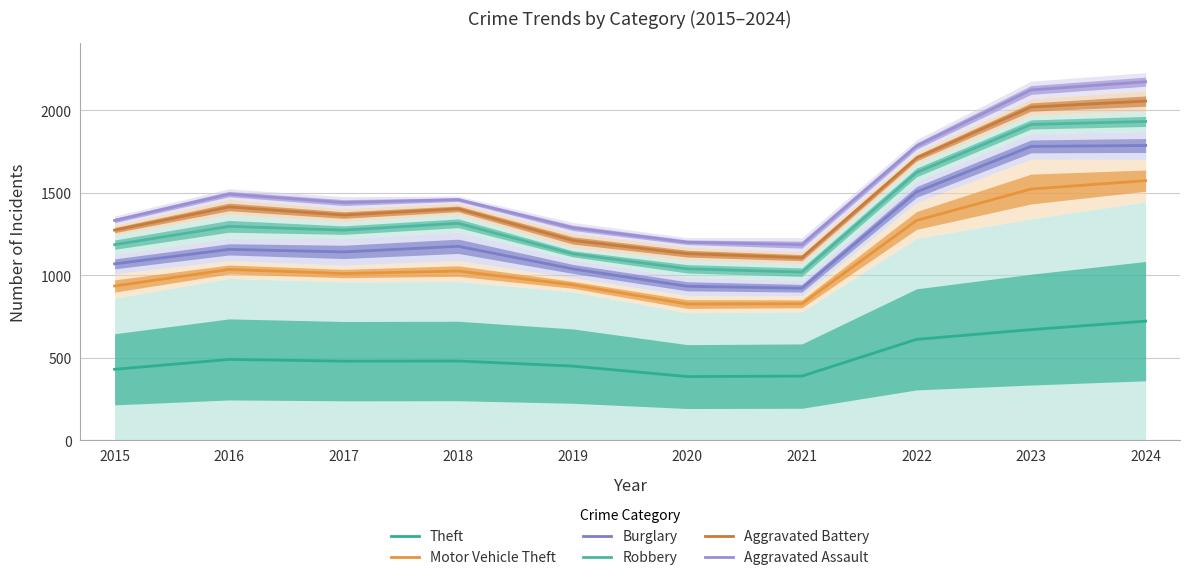

What is the difference between the Robbery values at 2016 and 2020?

257.5